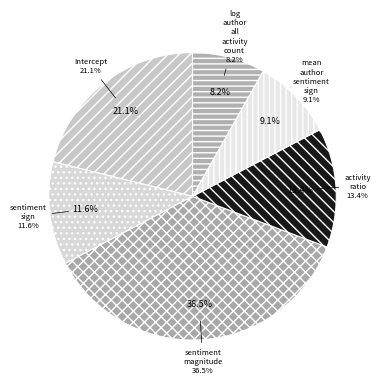

Is there a majority slice in this chart?

No